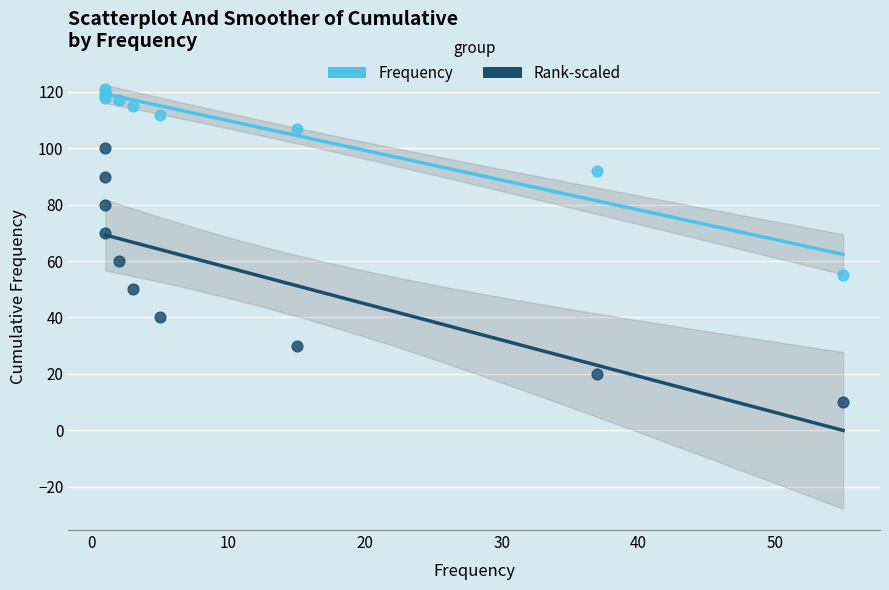

In the Frequency series, what Y value is closest to 88?

92